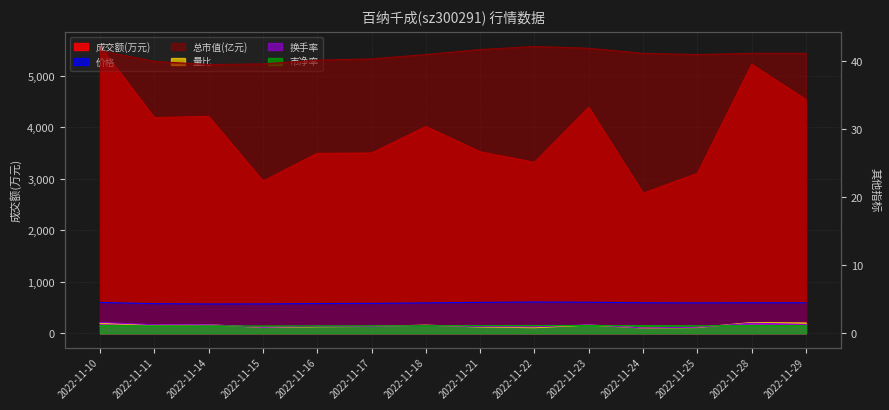

What are all the series names shown in the legend?

成交额(万元), 价格, 总市值(亿元), 量比, 换手率, 市净率